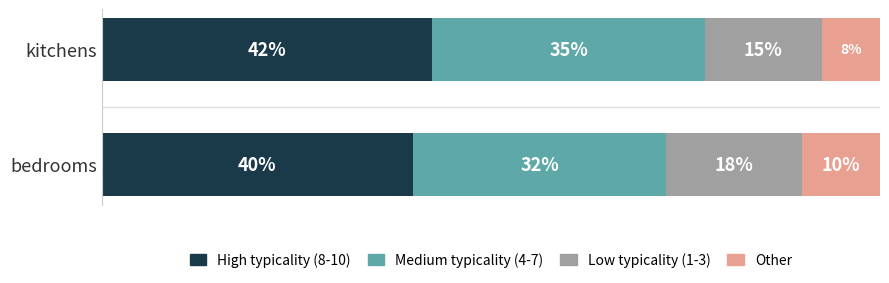

Rank the categories by High typicality (8-10) value from highest to lowest.

kitchens, bedrooms